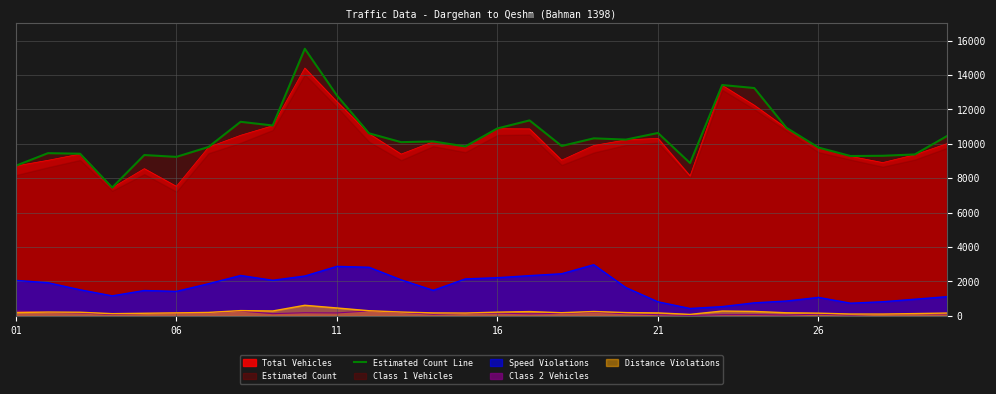

True or false: Speed Violations and Total Vehicles intersect in this chart.

False